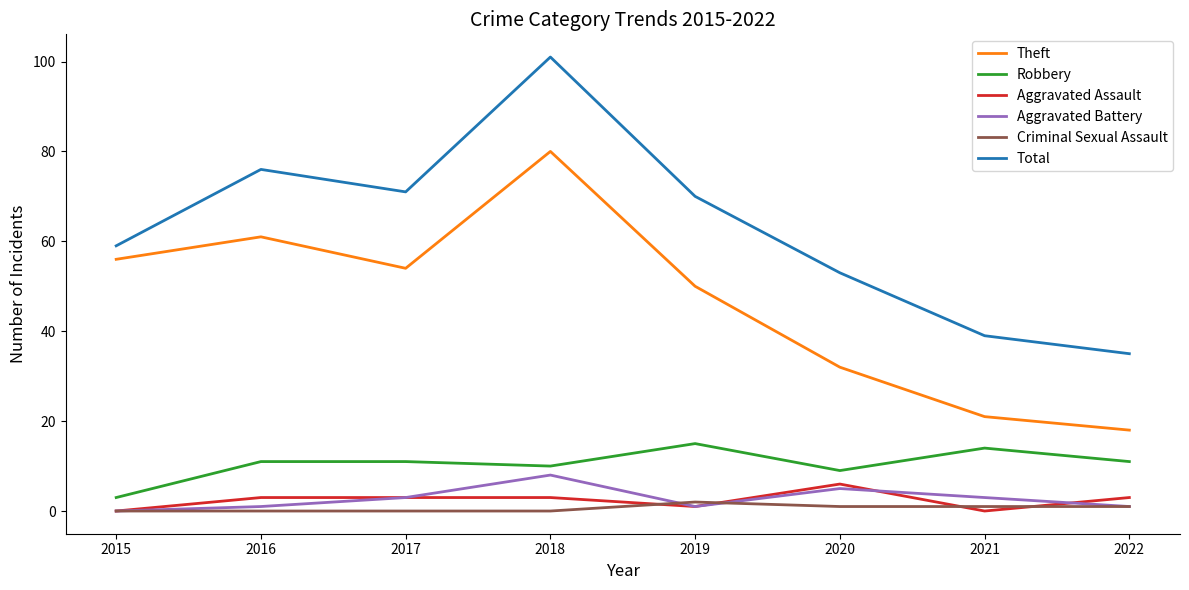

What is the total value across all series at 2020?

106